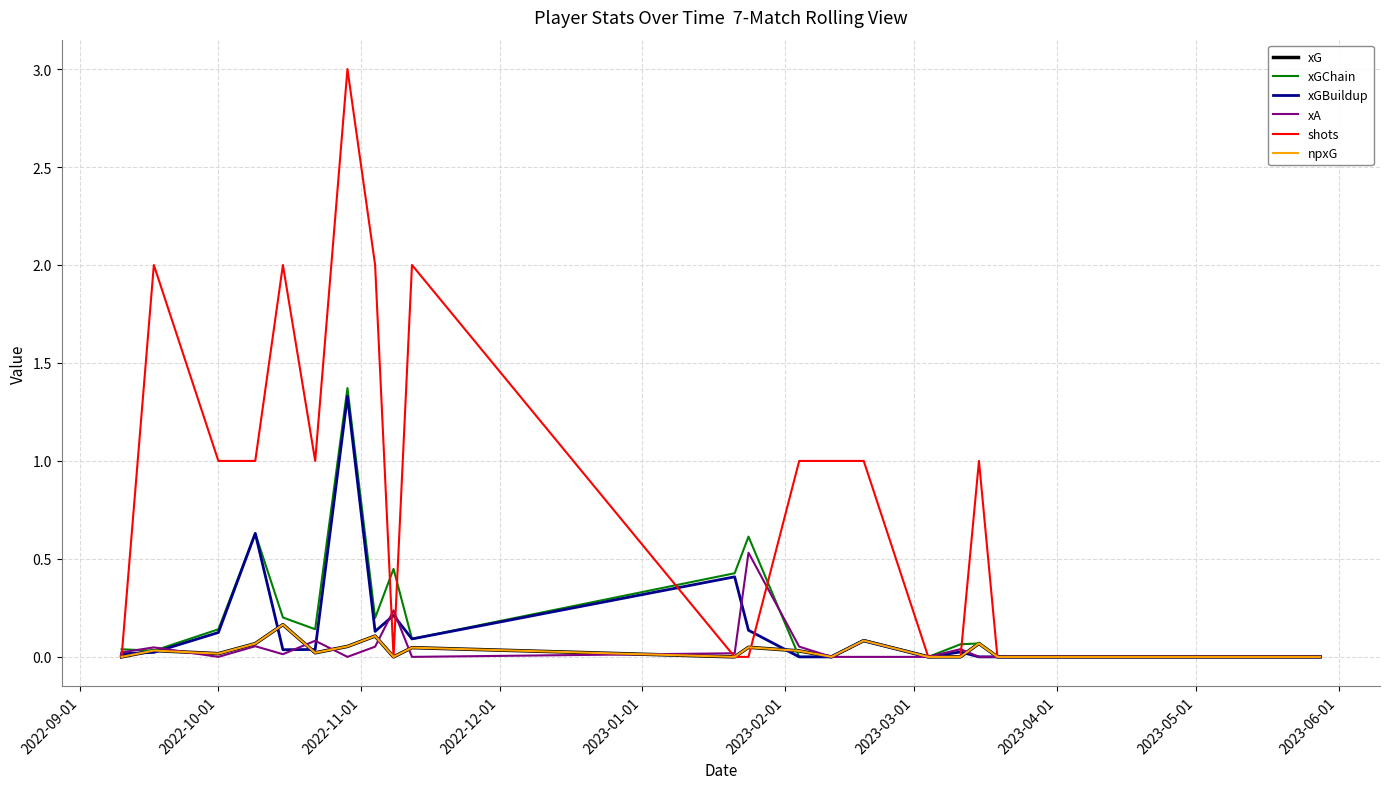

Is this an area chart (filled region under the line)?

No